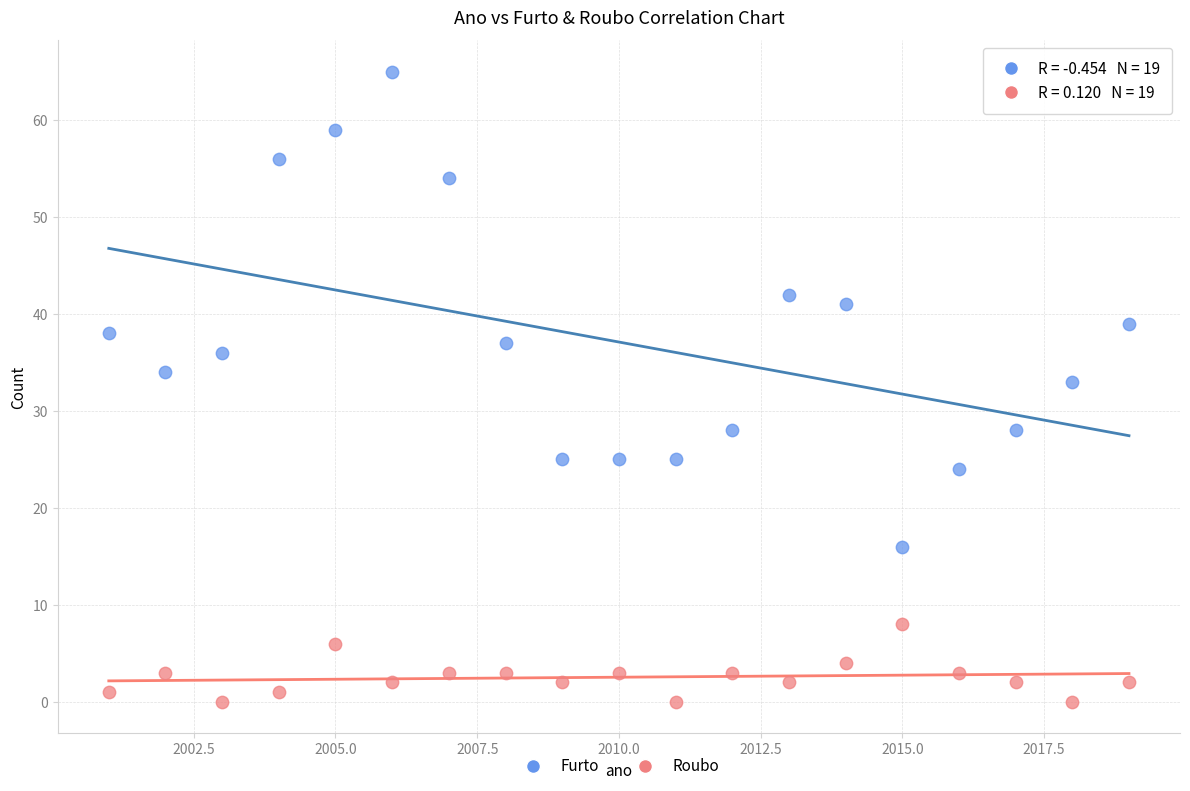

What are all the series names shown in the legend?

Furto, Roubo